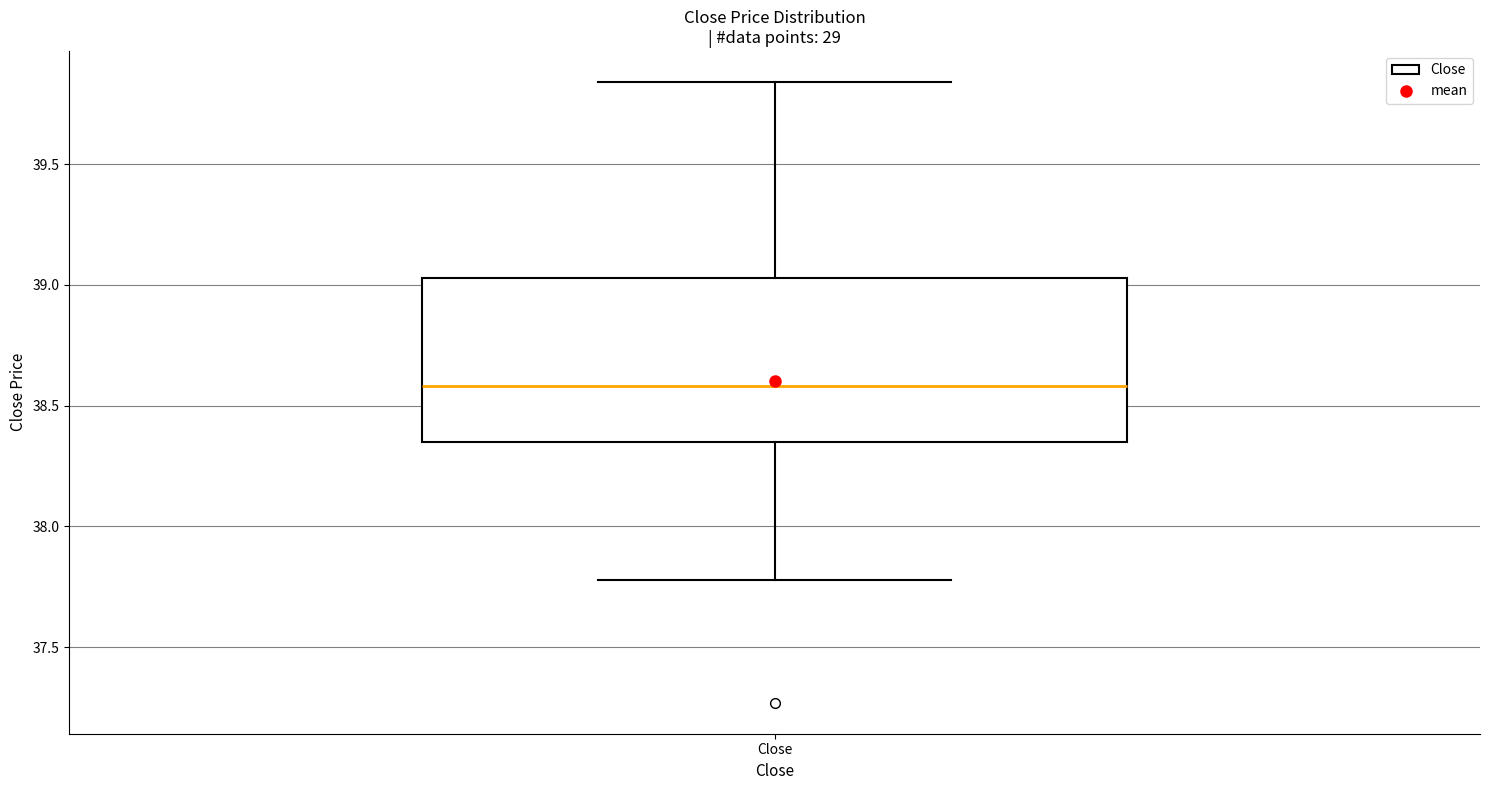

Transcribe this box plot: give where the median line is, the range the box spans, and where the two whiskers end, as read against the y-axis. The values are not printed on the chart, so give them approximately, as read against the axis.

median 38.60, box 38.35 to 39.05, whiskers 37.80 to 39.85